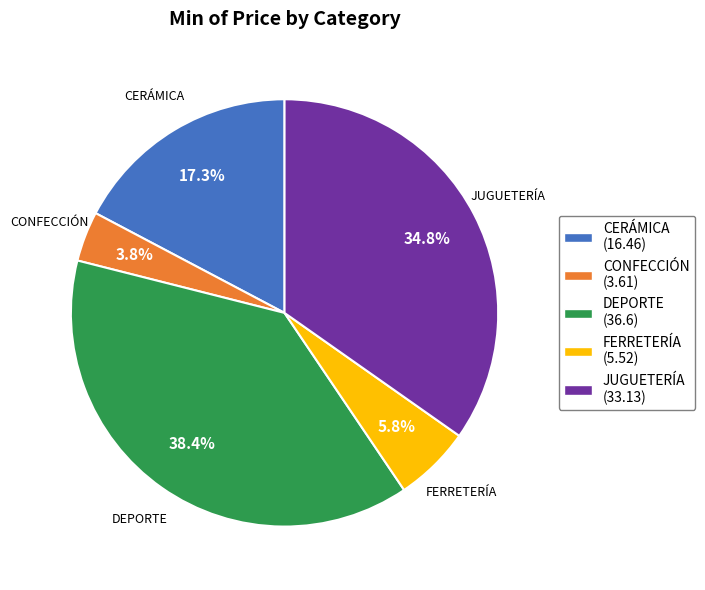

What percentage is NOT represented by CERÁMICA?

82.7%